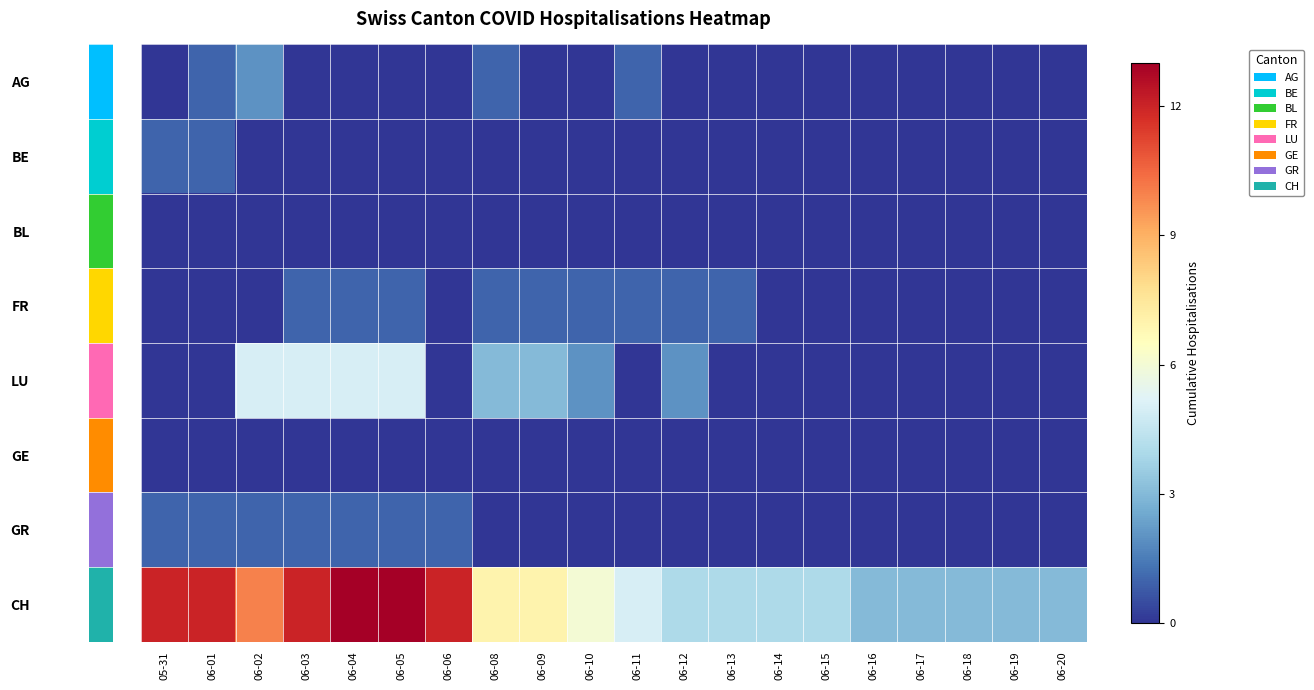

At 06-13, list the series in order from smallest to largest.

AG, BE, BL, LU, GE, GR, FR, CH